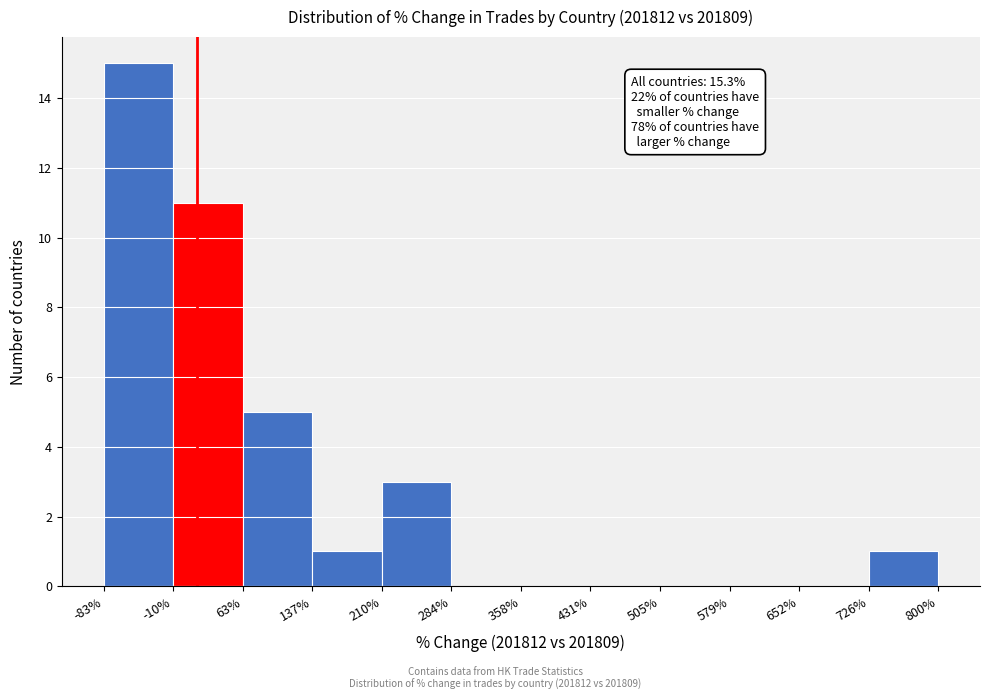

Over which range of the x-axis is the bar tallest?

-83% to -10%